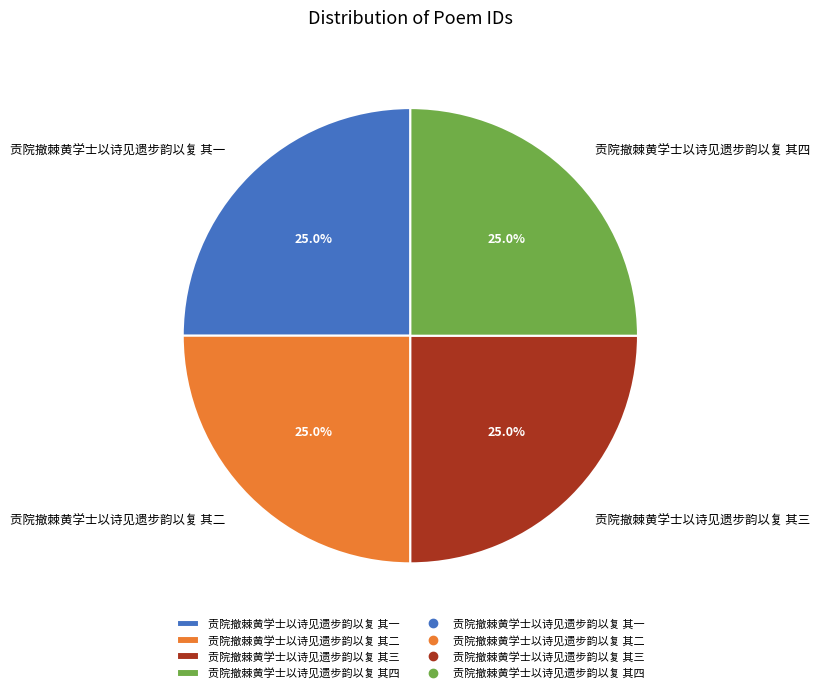

What percentage is the 贡院撤棘黄学士以诗见遗步韵以复 其三 slice, to the nearest percent?

25%